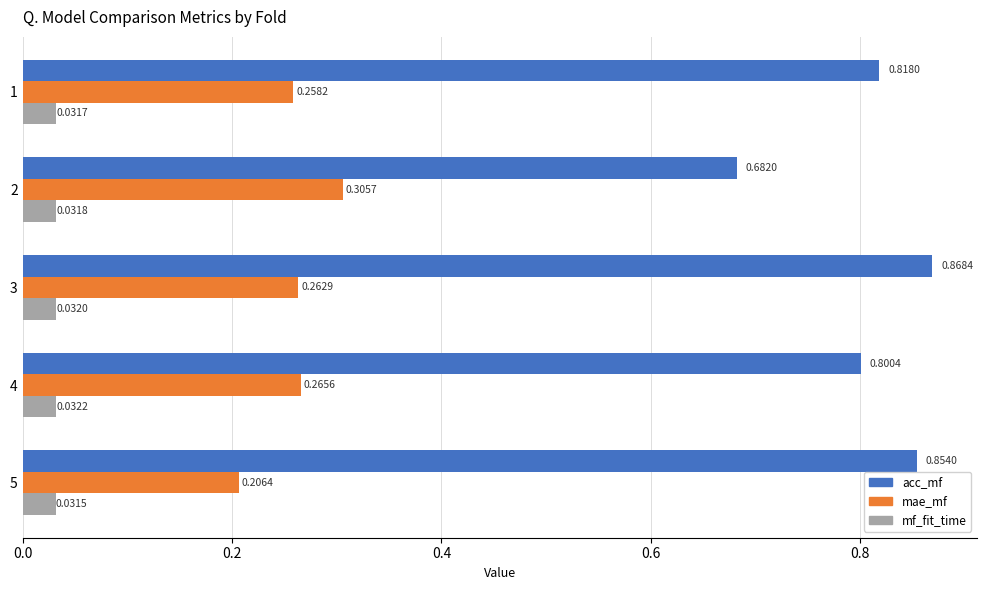

List the series in order of their overall mean, highest first.

acc_mf, mae_mf, mf_fit_time